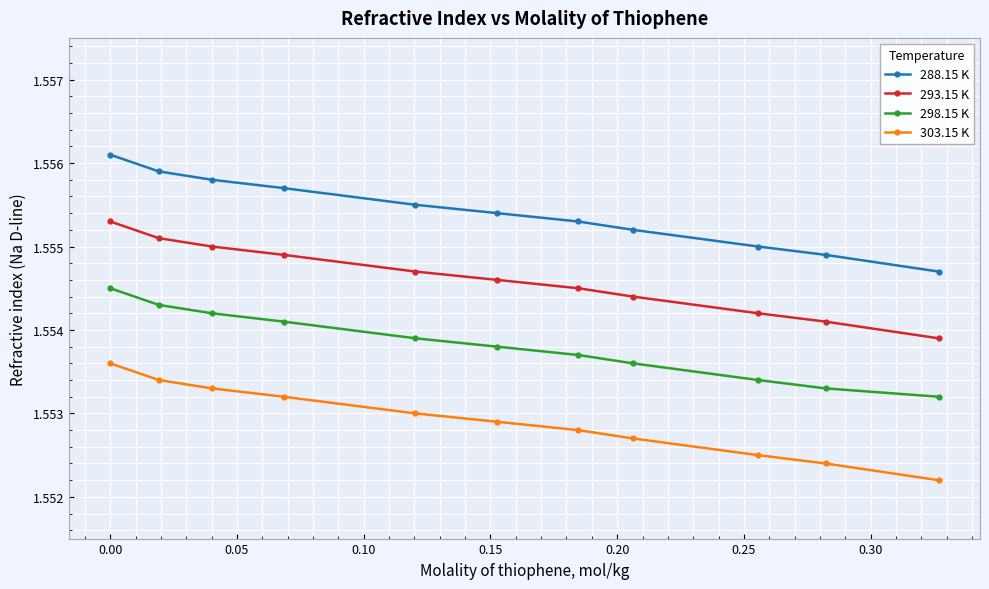

How many 303.15 K values are between 1 and 2?

11